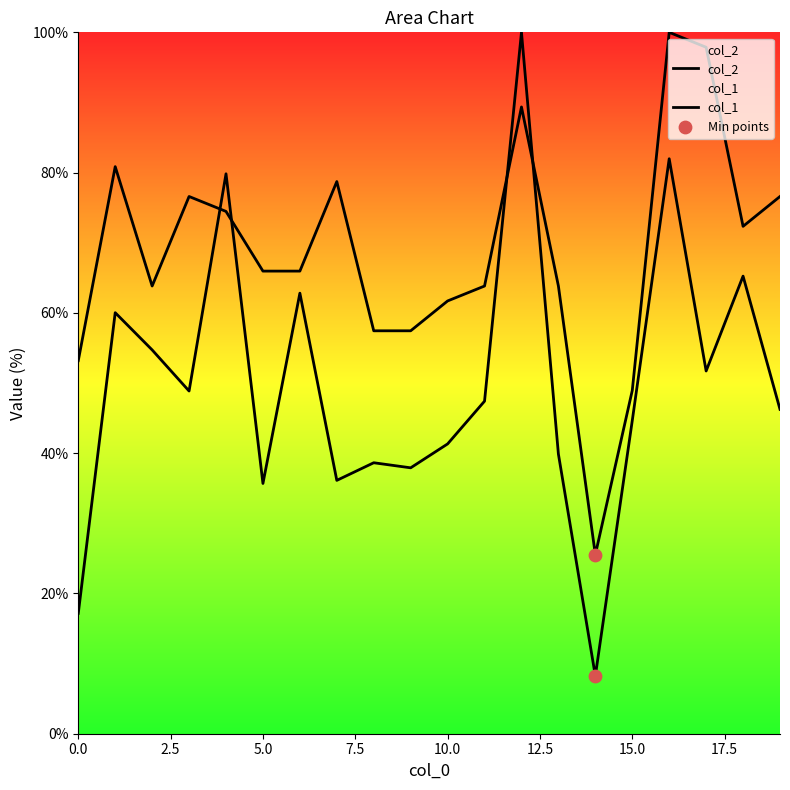

Which series has the largest total across all categories?

col_1